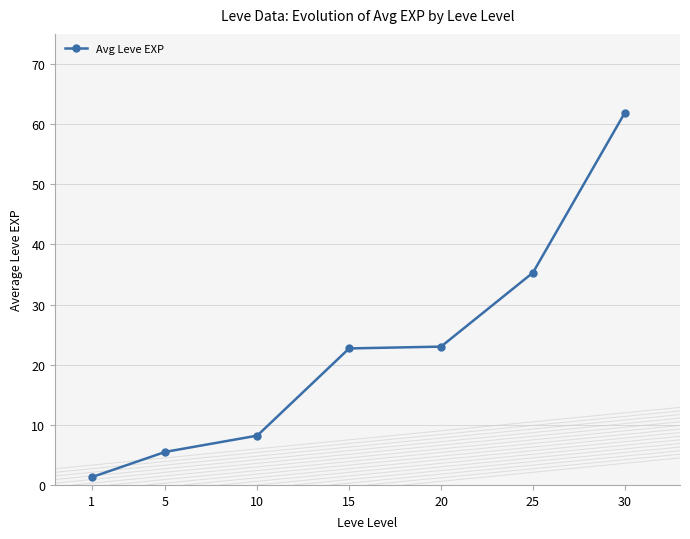

Reading right to left, extract all data points from this chart.

61.9	35.3	23.0	22.7	8.2	5.5	1.3